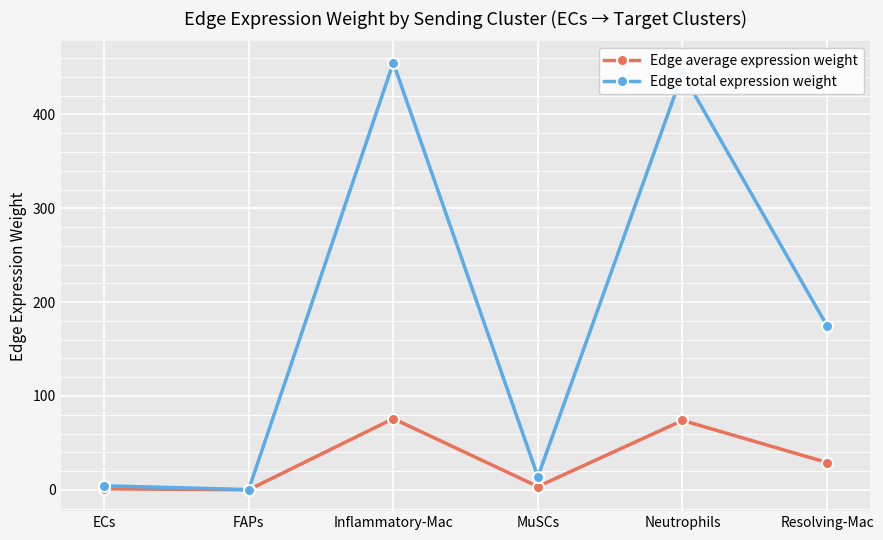

List the series in order of their peak value, lowest first.

Edge average expression weight, Edge total expression weight